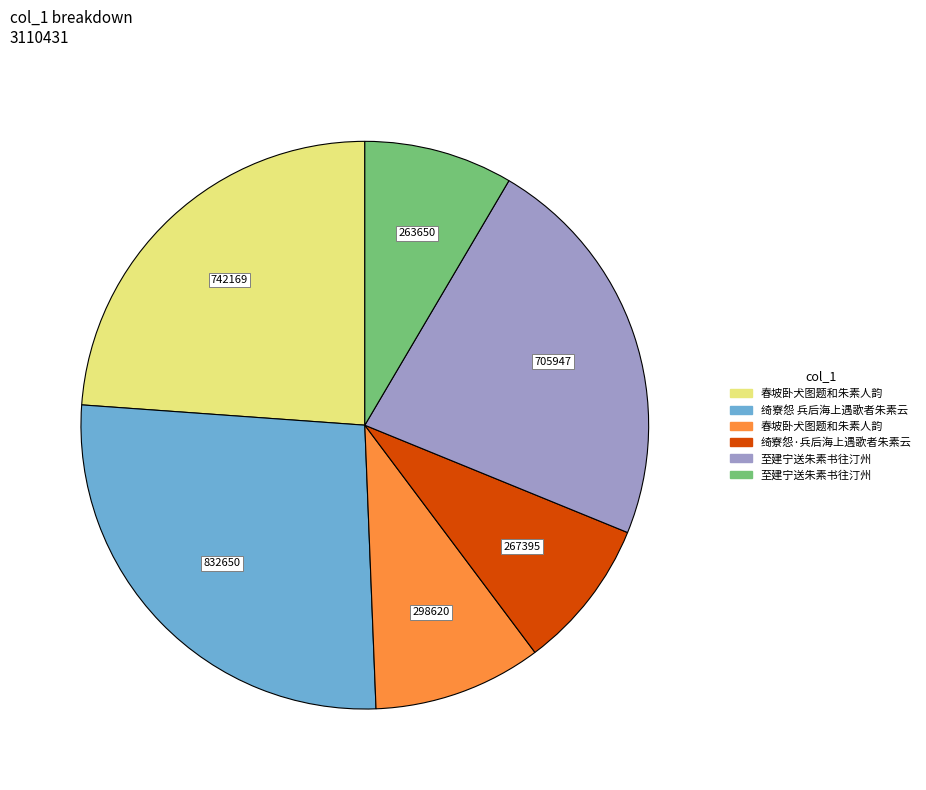

Is there a majority slice in this chart?

No